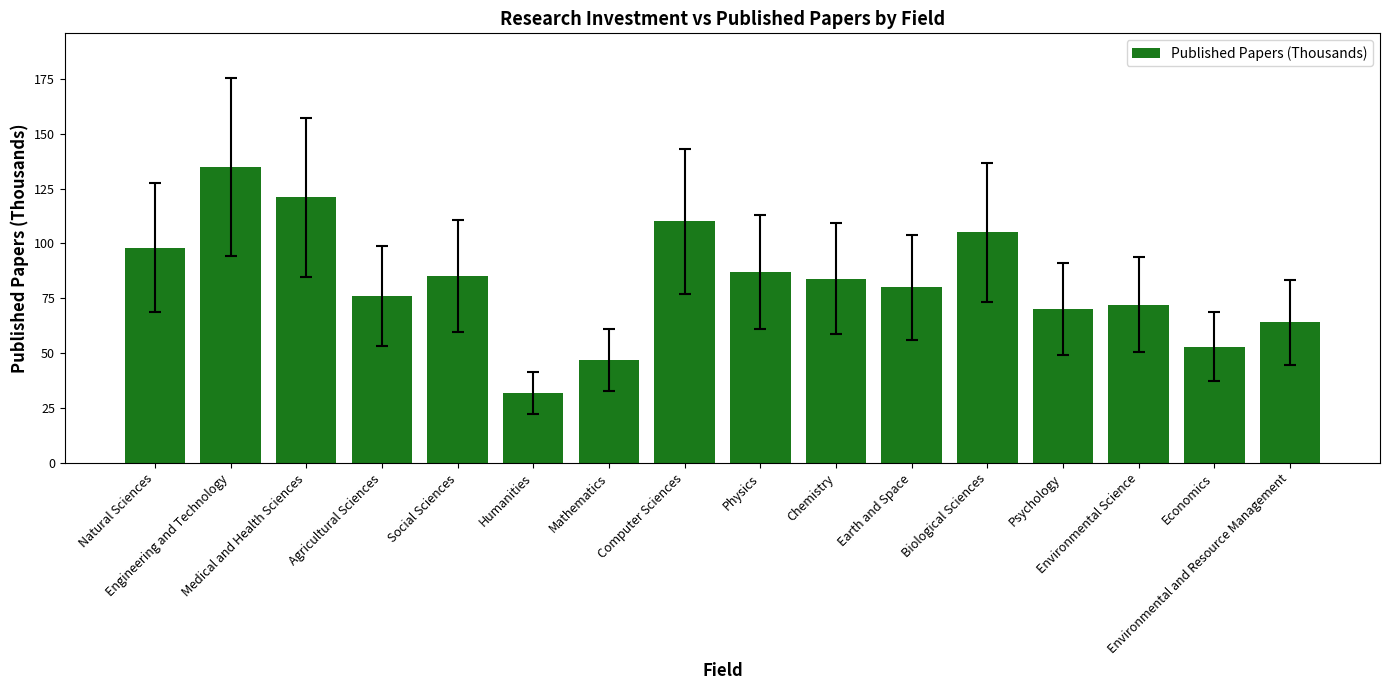

What is the greatest value displayed?

135